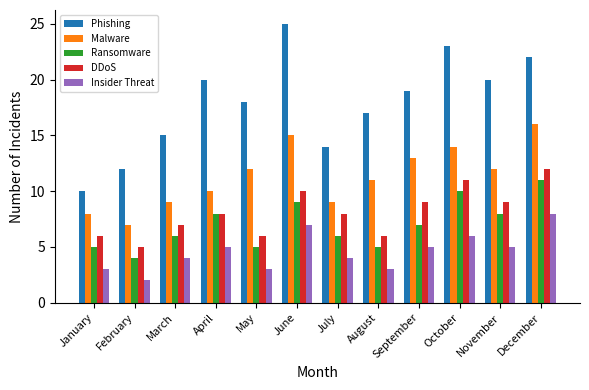

What is the difference between the Insider Threat values at August and November?

2